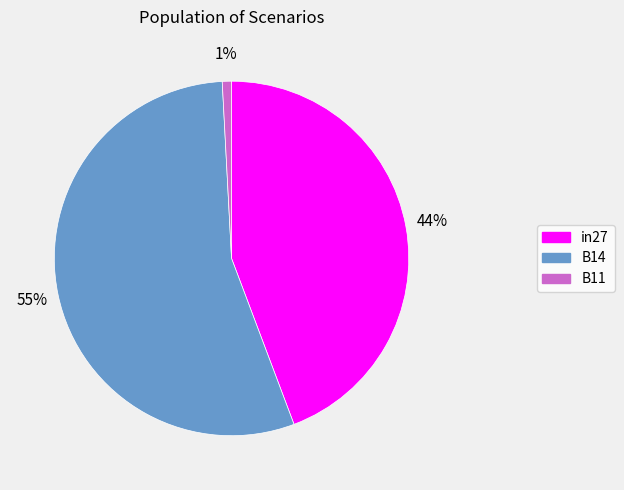

What is the smallest slice in the pie chart?

B11